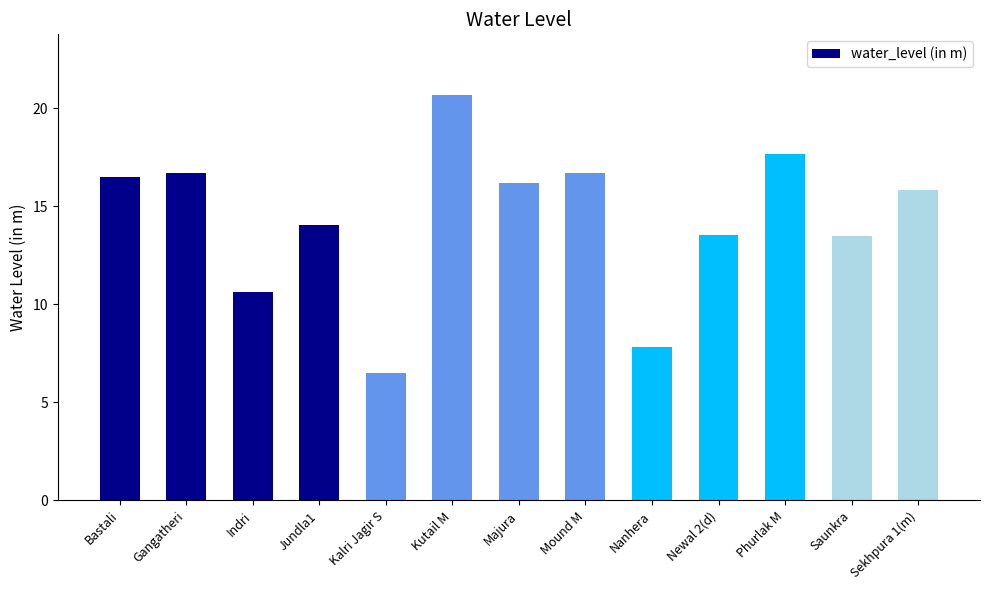

At which label does the data first exceed 15?

Bastali